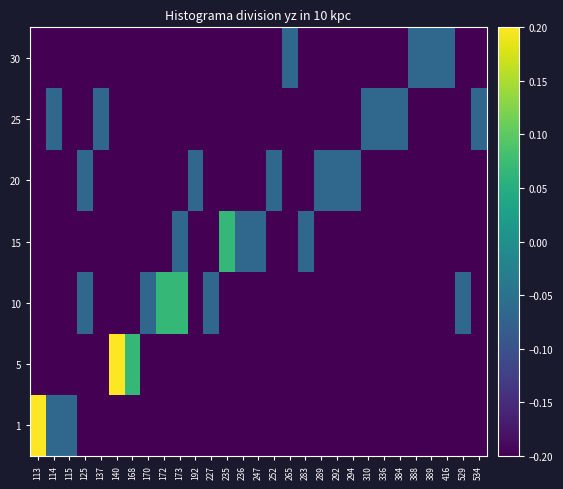

Reading left to right, extract all data points from this chart.

1: 113=0.2	114=-0.1	115=-0.1	125=-0.2	137=-0.2	140=-0.2	168=-0.2	170=-0.2	172=-0.2	173=-0.2	192=-0.2	227=-0.2	235=-0.2	236=-0.2	247=-0.2	252=-0.2	265=-0.2	283=-0.2	289=-0.2	292=-0.2	294=-0.2	310=-0.2	336=-0.2	384=-0.2	388=-0.2	389=-0.2	416=-0.2	529=-0.2	534=-0.2
5: 113=-0.2	114=-0.2	115=-0.2	125=-0.2	137=-0.2	140=0.2	168=0.1	170=-0.2	172=-0.2	173=-0.2	192=-0.2	227=-0.2	235=-0.2	236=-0.2	247=-0.2	252=-0.2	265=-0.2	283=-0.2	289=-0.2	292=-0.2	294=-0.2	310=-0.2	336=-0.2	384=-0.2	388=-0.2	389=-0.2	416=-0.2	529=-0.2	534=-0.2
10: 113=-0.2	114=-0.2	115=-0.2	125=-0.1	137=-0.2	140=-0.2	168=-0.2	170=-0.1	172=0.1	173=0.1	192=-0.2	227=-0.1	235=-0.2	236=-0.2	247=-0.2	252=-0.2	265=-0.2	283=-0.2	289=-0.2	292=-0.2	294=-0.2	310=-0.2	336=-0.2	384=-0.2	388=-0.2	389=-0.2	416=-0.2	529=-0.1	534=-0.2
15: 113=-0.2	114=-0.2	115=-0.2	125=-0.2	137=-0.2	140=-0.2	168=-0.2	170=-0.2	172=-0.2	173=-0.1	192=-0.2	227=-0.2	235=0.1	236=-0.1	247=-0.1	252=-0.2	265=-0.2	283=-0.1	289=-0.2	292=-0.2	294=-0.2	310=-0.2	336=-0.2	384=-0.2	388=-0.2	389=-0.2	416=-0.2	529=-0.2	534=-0.2
20: 113=-0.2	114=-0.2	115=-0.2	125=-0.1	137=-0.2	140=-0.2	168=-0.2	170=-0.2	172=-0.2	173=-0.2	192=-0.1	227=-0.2	235=-0.2	236=-0.2	247=-0.2	252=-0.1	265=-0.2	283=-0.2	289=-0.1	292=-0.1	294=-0.1	310=-0.2	336=-0.2	384=-0.2	388=-0.2	389=-0.2	416=-0.2	529=-0.2	534=-0.2
25: 113=-0.2	114=-0.1	115=-0.2	125=-0.2	137=-0.1	140=-0.2	168=-0.2	170=-0.2	172=-0.2	173=-0.2	192=-0.2	227=-0.2	235=-0.2	236=-0.2	247=-0.2	252=-0.2	265=-0.2	283=-0.2	289=-0.2	292=-0.2	294=-0.2	310=-0.1	336=-0.1	384=-0.1	388=-0.2	389=-0.2	416=-0.2	529=-0.2	534=-0.1
30: 113=-0.2	114=-0.2	115=-0.2	125=-0.2	137=-0.2	140=-0.2	168=-0.2	170=-0.2	172=-0.2	173=-0.2	192=-0.2	227=-0.2	235=-0.2	236=-0.2	247=-0.2	252=-0.2	265=-0.1	283=-0.2	289=-0.2	292=-0.2	294=-0.2	310=-0.2	336=-0.2	384=-0.2	388=-0.1	389=-0.1	416=-0.1	529=-0.2	534=-0.2